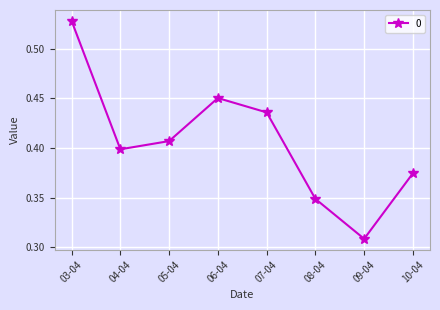

The value at 04-04 is 0.4. True or false?

True